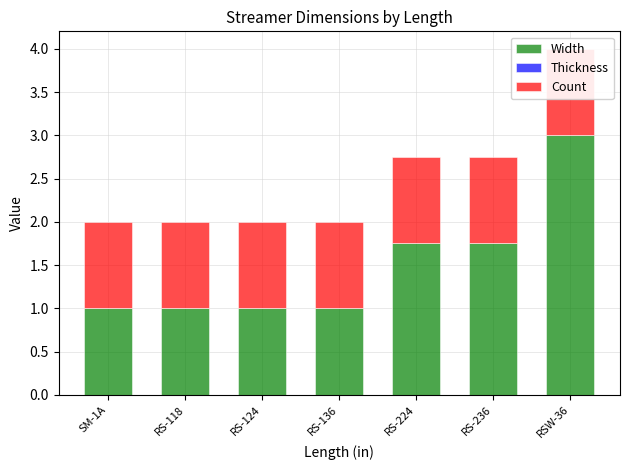

Does the chart contain any negative values?

No